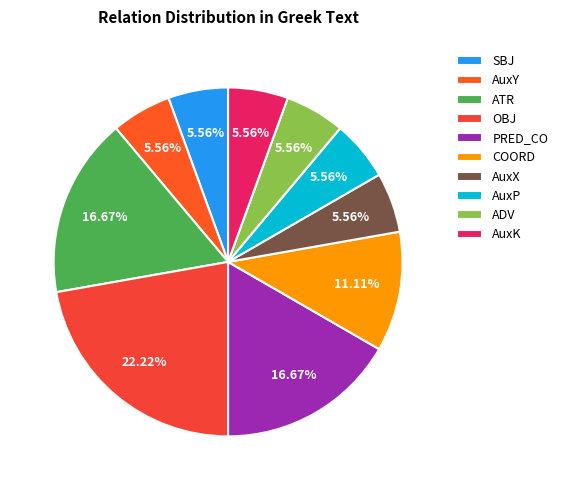

Rank the categories by value from lowest to highest.

SBJ, AuxY, AuxX, AuxP, ADV, AuxK, COORD, ATR, PRED_CO, OBJ